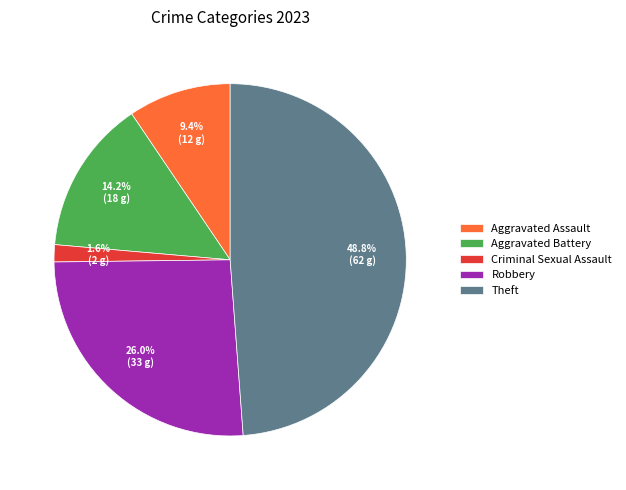

To the nearest percent, what percentage of the pie is Theft?

49%